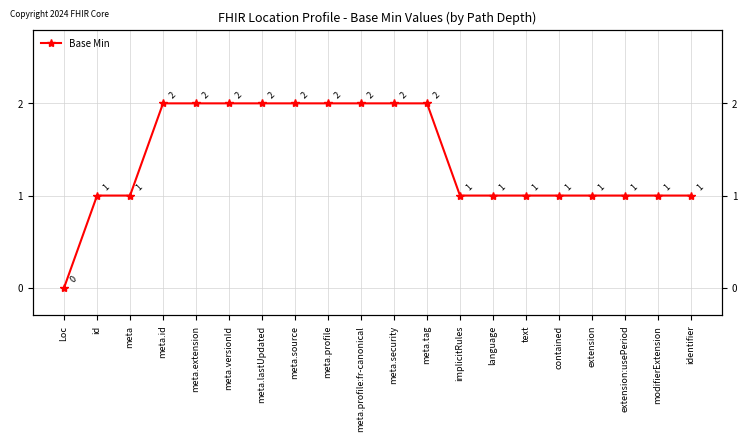

Rank the categories by value from lowest to highest.

Loc, id, meta, implicitRules, language, text, contained, extension, extension:usePeriod, modifierExtension, identifier, meta.id, meta.extension, meta.versionId, meta.lastUpdated, meta.source, meta.profile, meta.profile:fr-canonical, meta.security, meta.tag